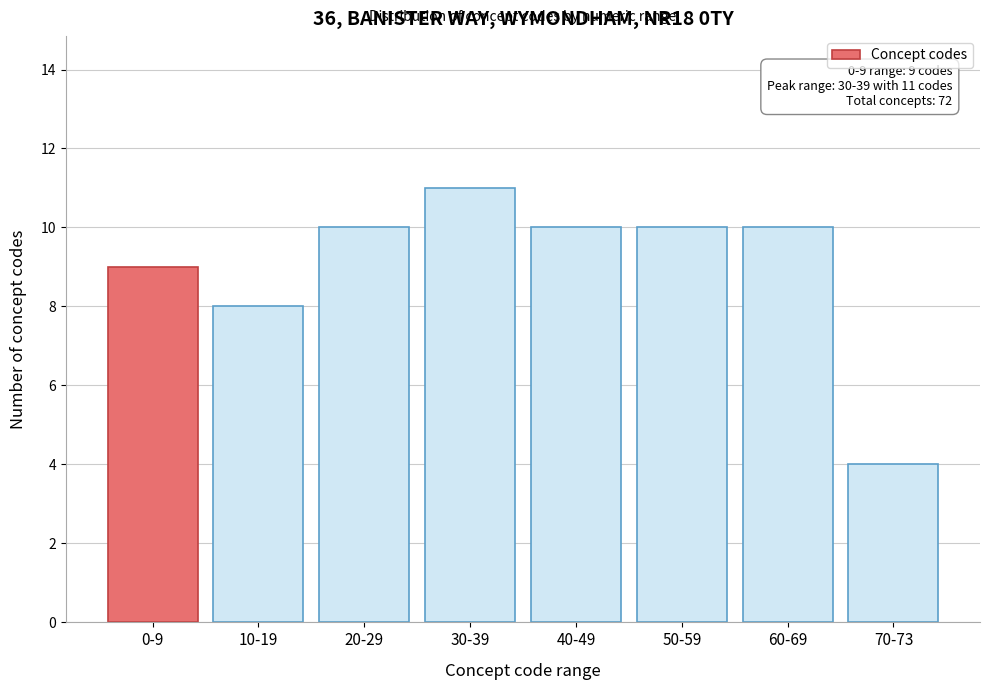

Reading left to right, transcribe all the data shown in this chart.

9	8	10	11	10	10	10	4